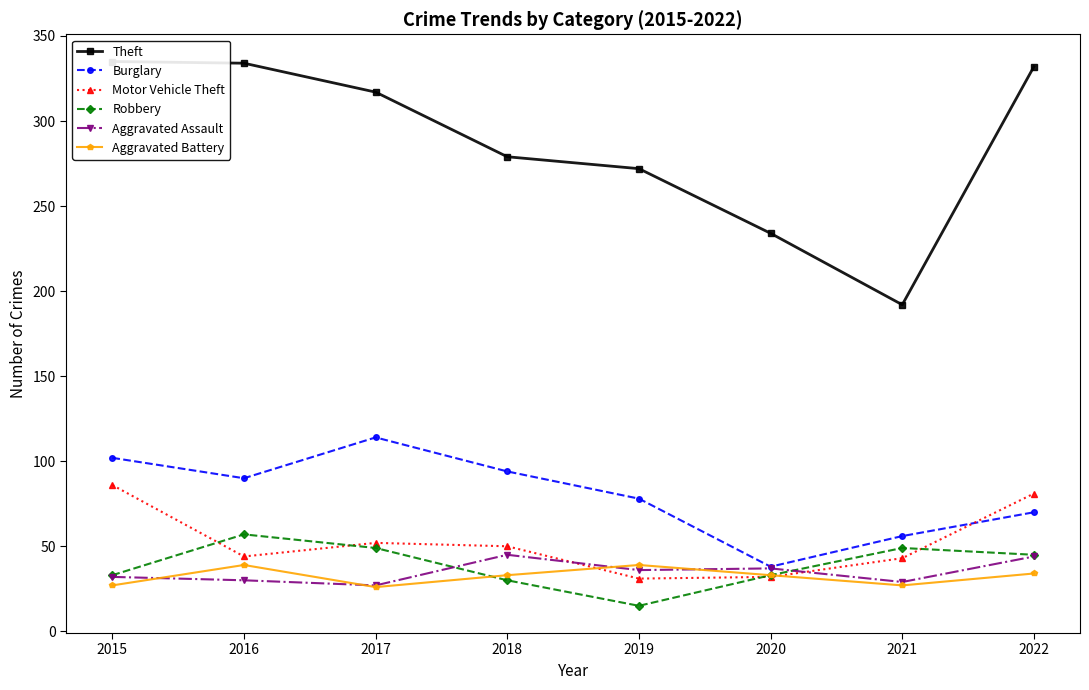

What is the sum of the Motor Vehicle Theft values at 2019 and 2016?

75